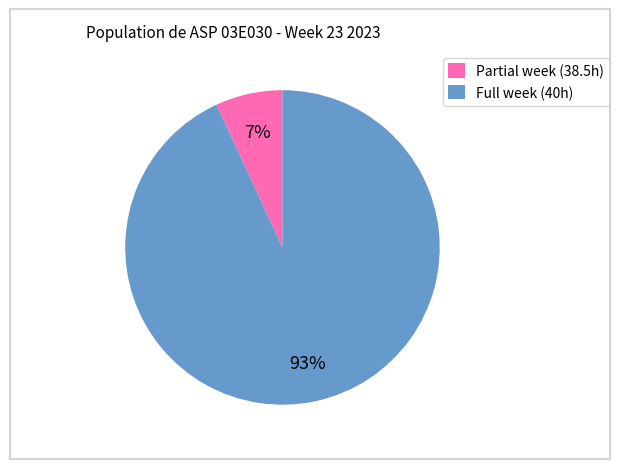

Rank the categories by value from highest to lowest.

Full week (40h), Partial week (38.5h)